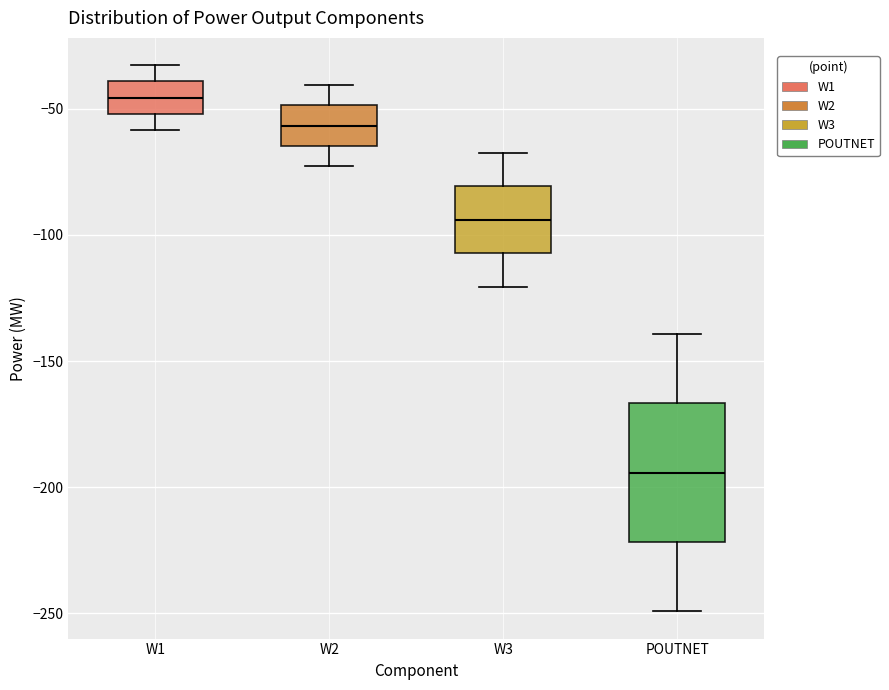

Where does the upper whisker of the box for W2 end on the y-axis? The values are not printed on the chart, so give them approximately, as read against the axis.

-40